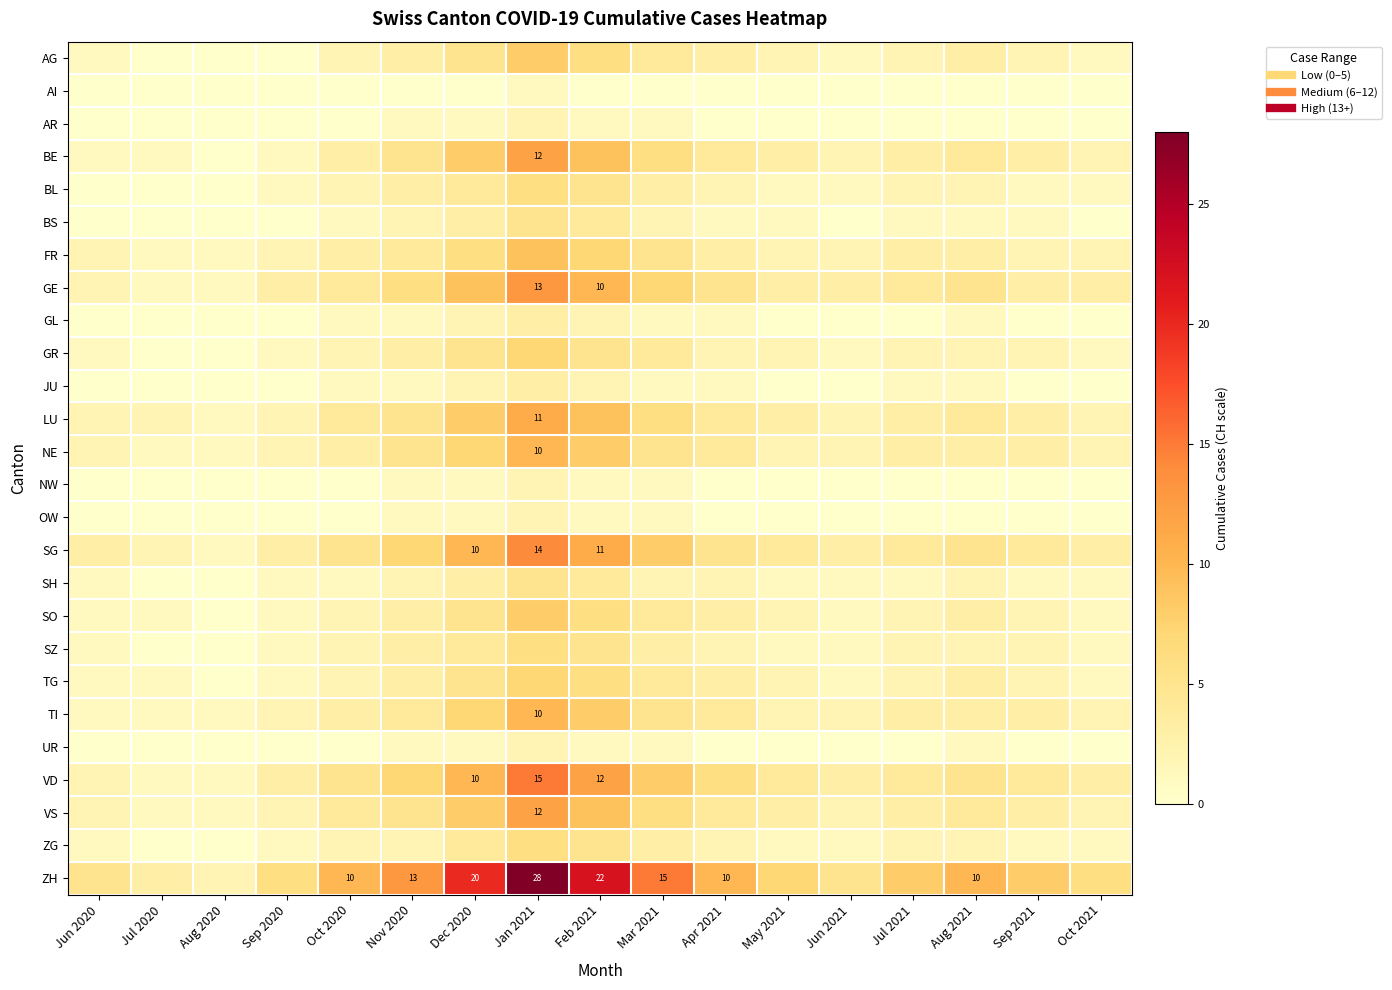

True or false: TG has a value of 2 at Oct 2020.

True